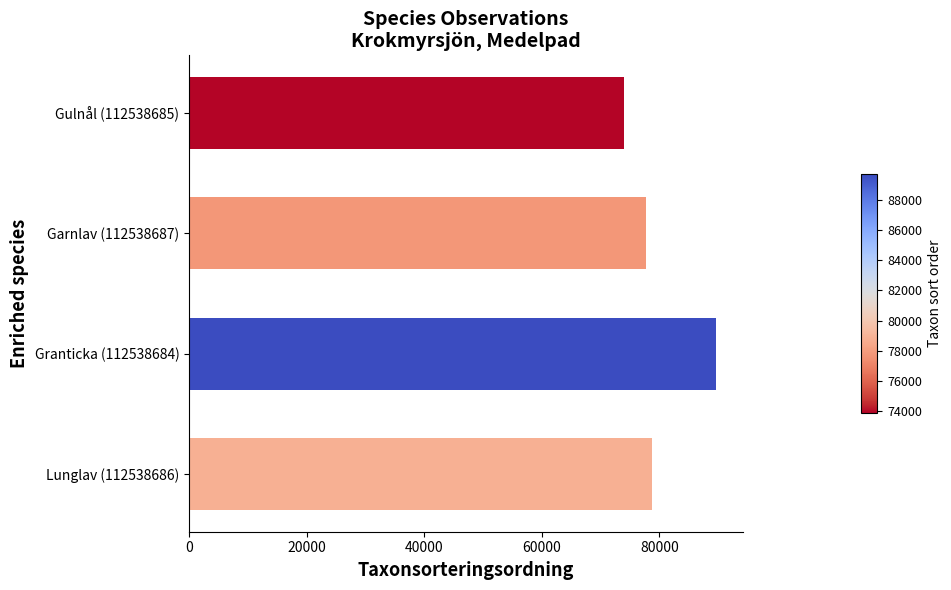

Does the chart contain stacked bars?

No